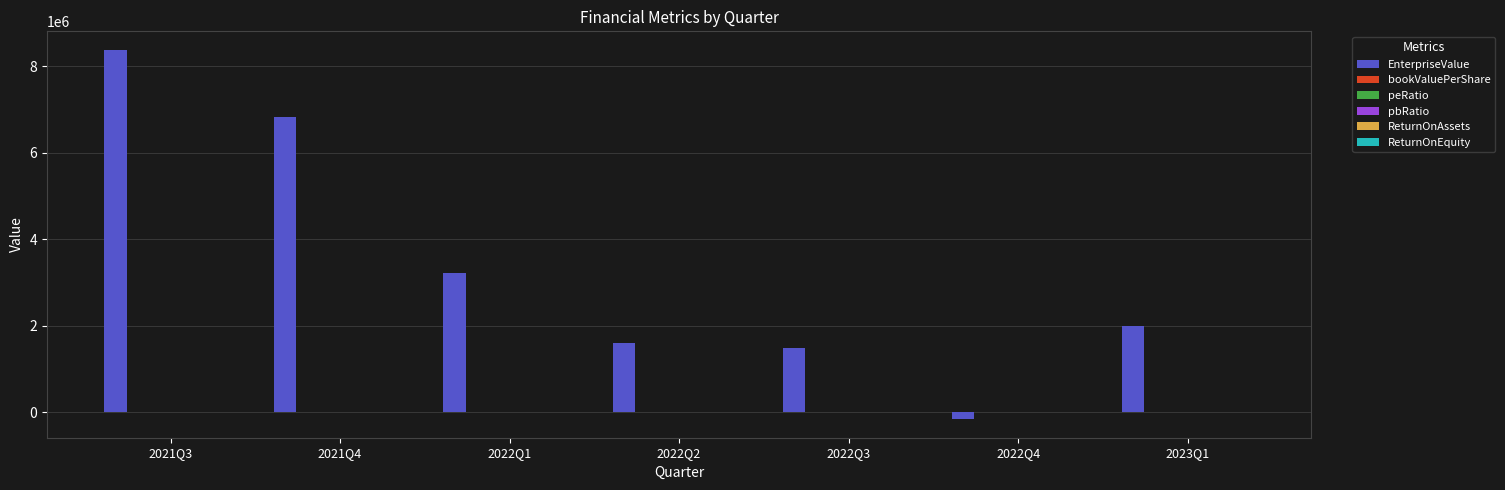

At which category is the sum across all series the highest?

2021Q3